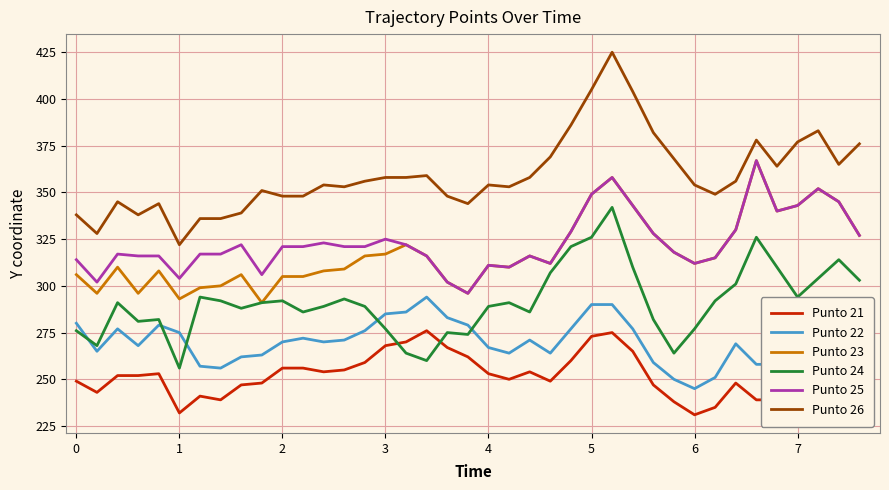

Which series has the largest range (max minus min)?

Punto 26